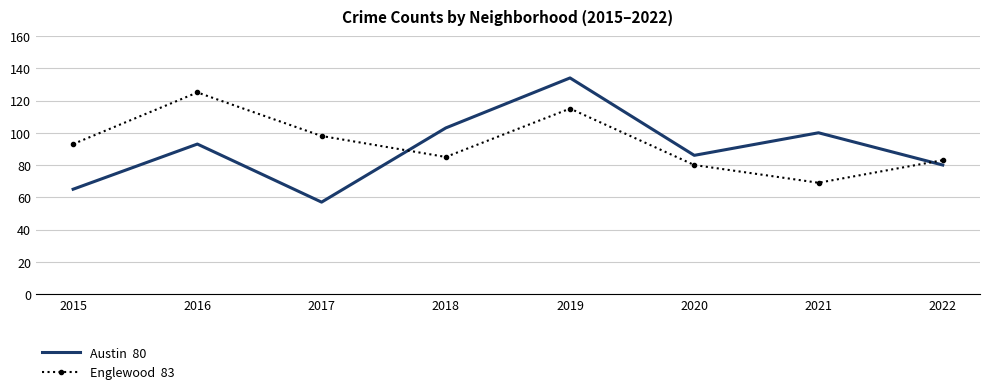

What is the total value across all series at 2021?

169